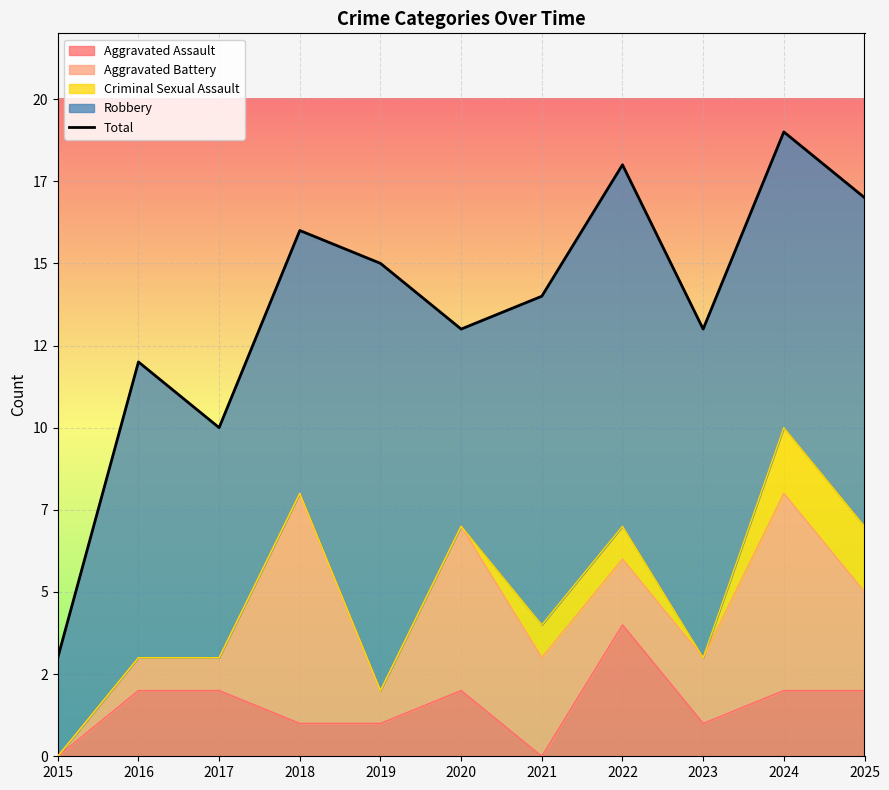

Where is the first local maximum?

2016